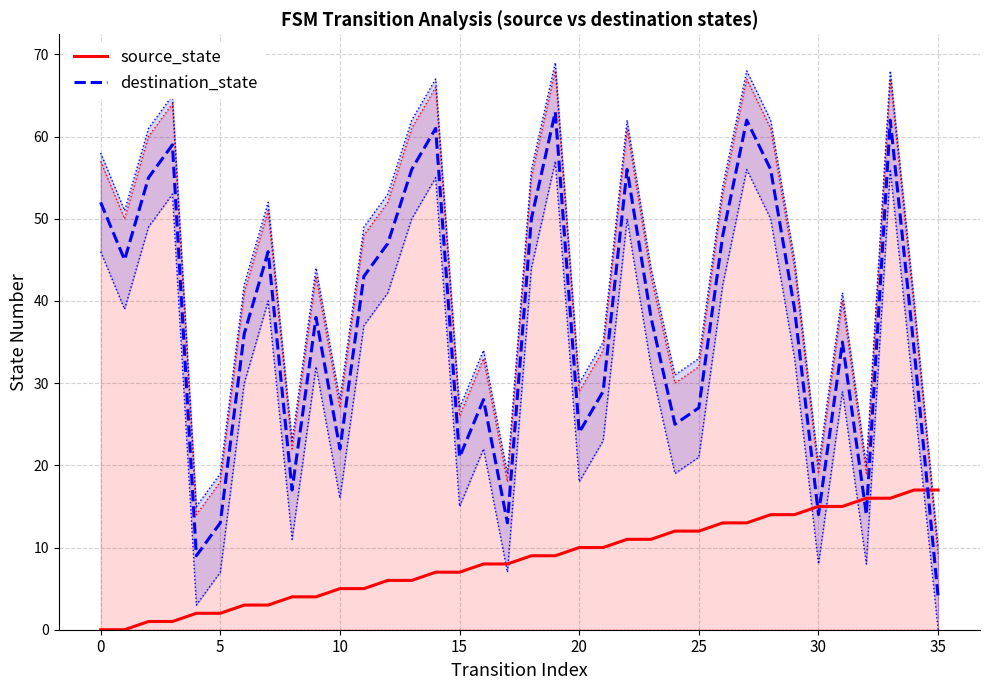

Between 34 and 28, which is larger?

34